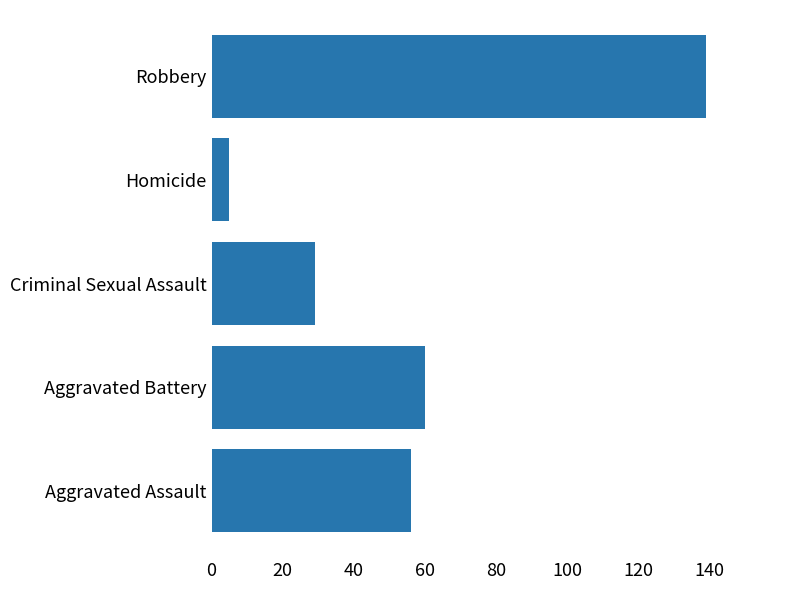

At which category does the chart reach its minimum across all series?

Homicide